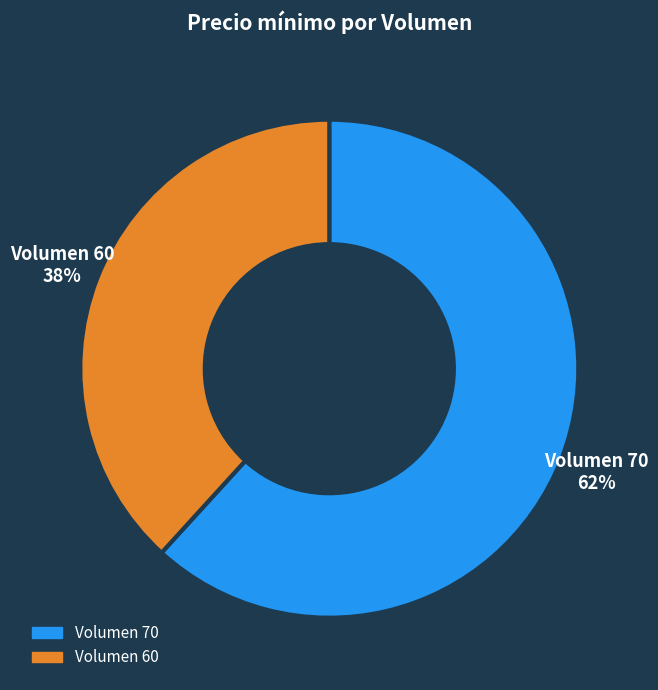

To the nearest percent, what portion does Volumen 70 represent?

62%